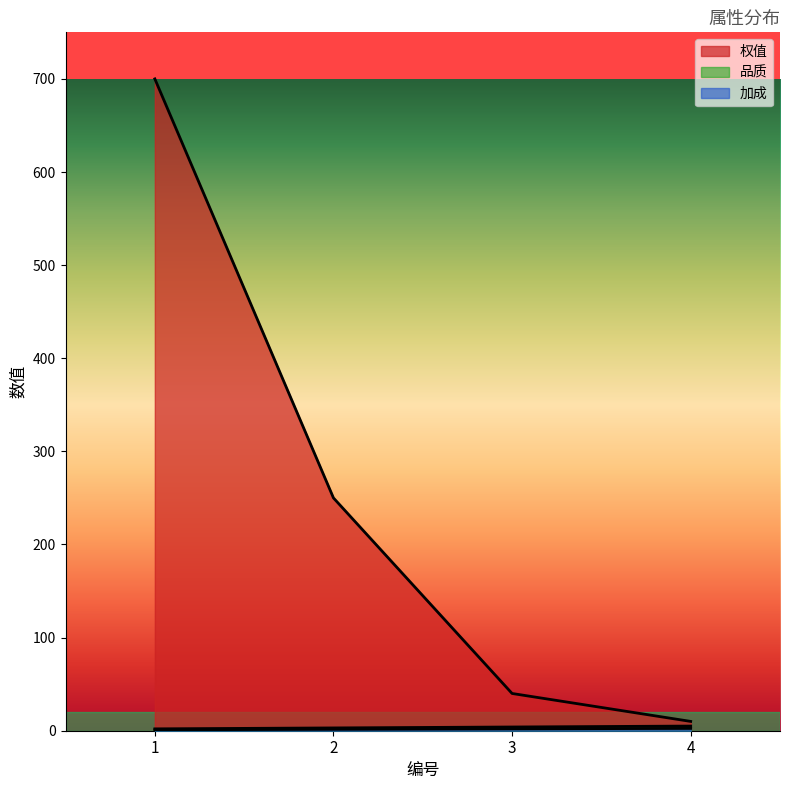

True or false: 加成 and 权值 intersect in this chart.

False